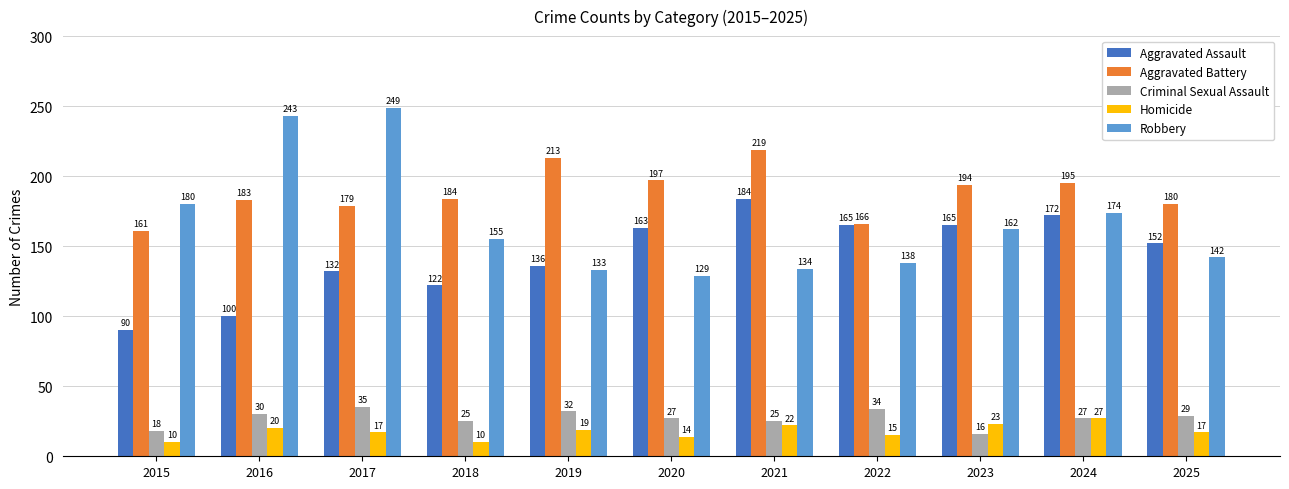

Which series has the largest range (max minus min)?

Robbery